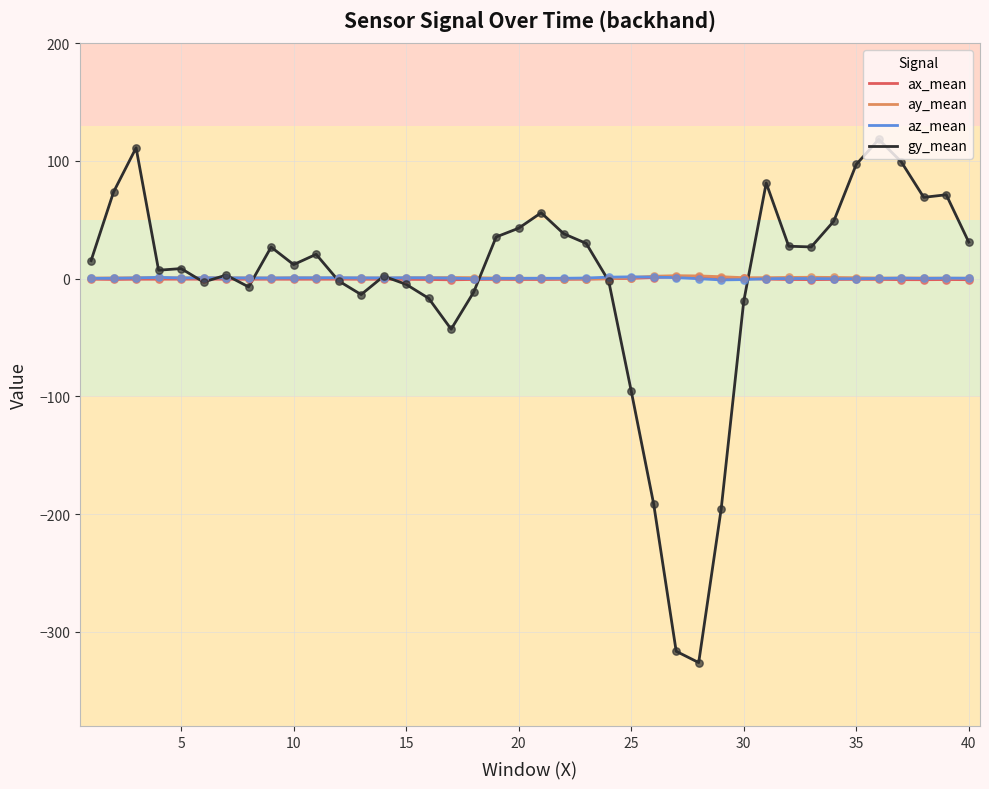

Which series has the widest spread of values?

gy_mean